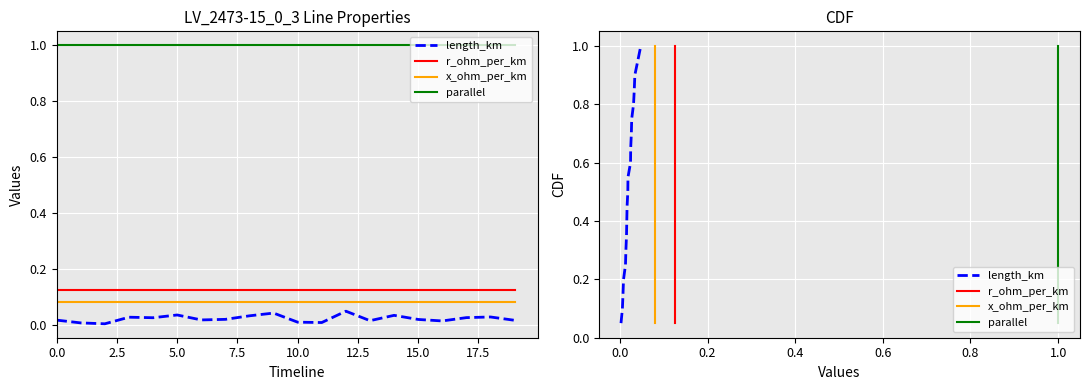

Which series has the largest range (max minus min)?

length_km